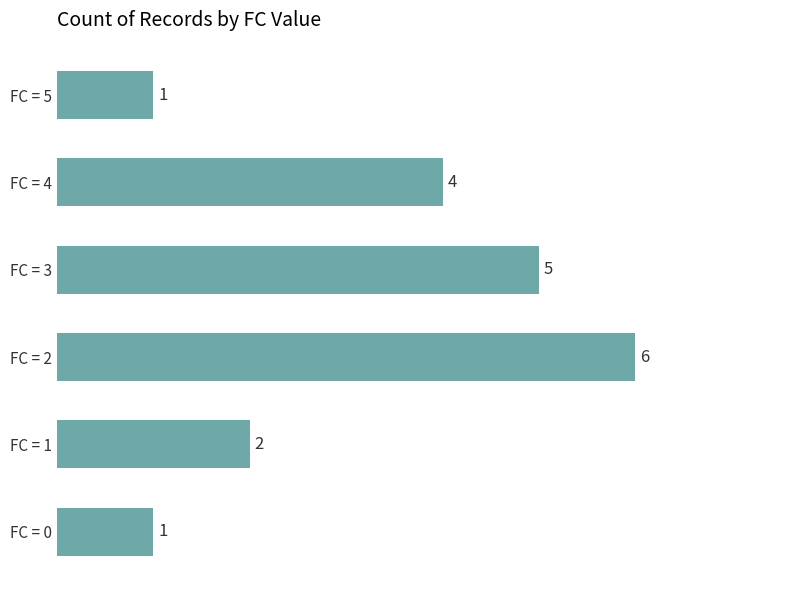

What is the change in value from FC = 0 to FC = 3?

+4